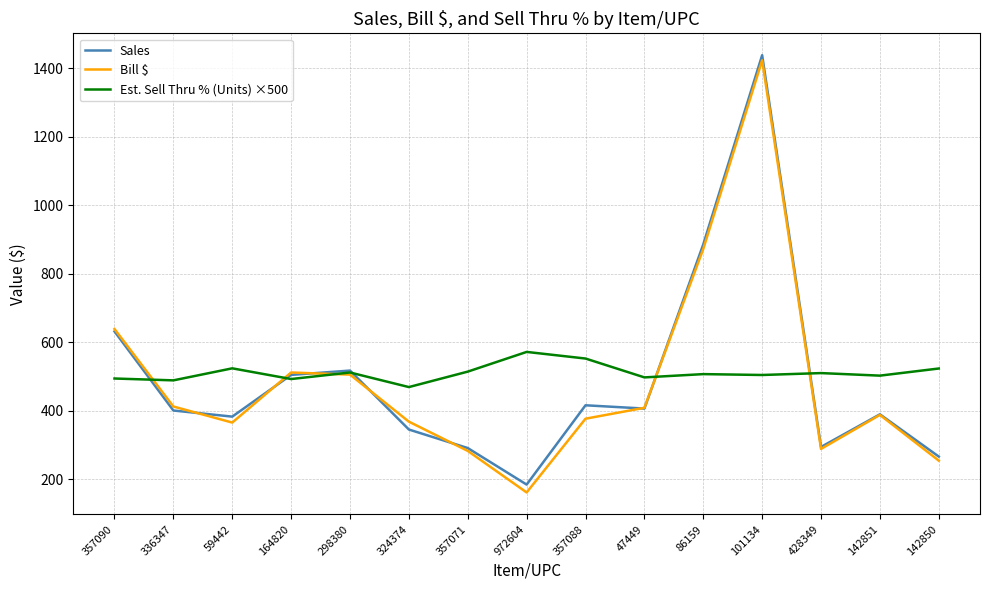

How many values in the Est. Sell Thru % (Units) ×500 series exceed 506?

8